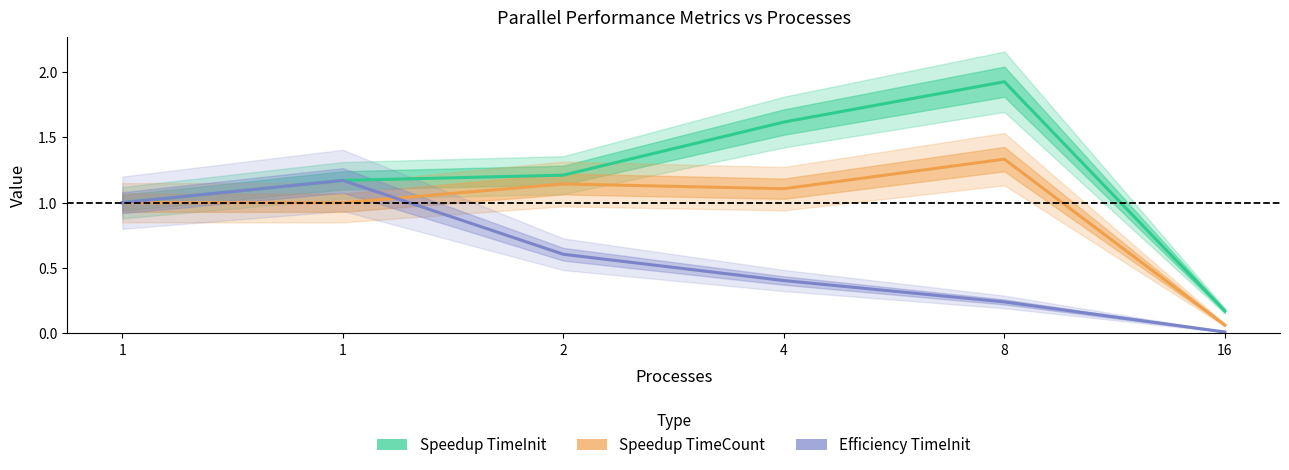

Which has a higher value, 2 or 1?

2